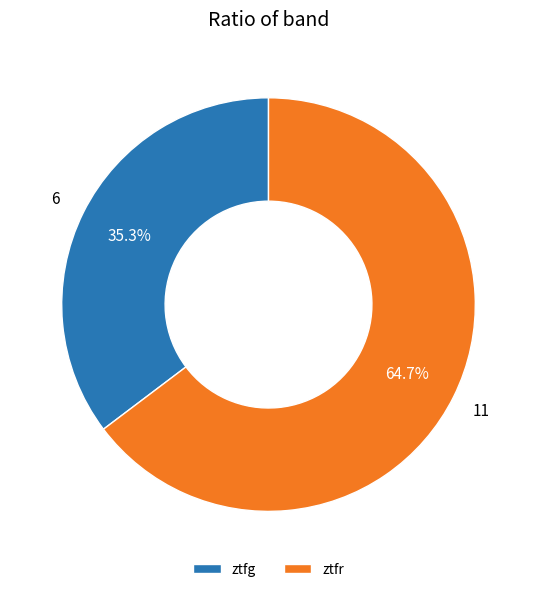

How many segments does this pie chart have?

2